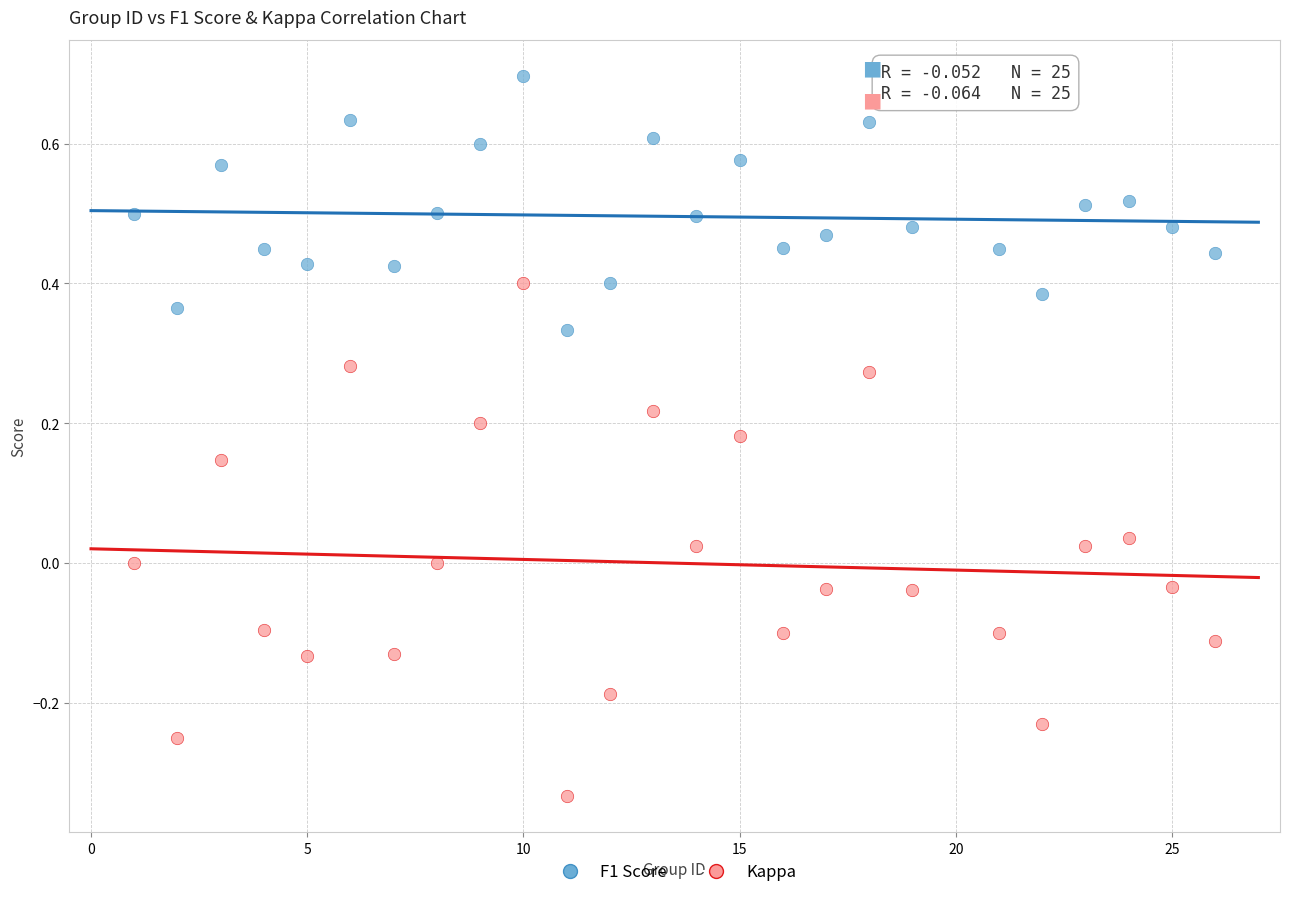

Across all data points, what is the range of Y values (max minus min)?

1.0